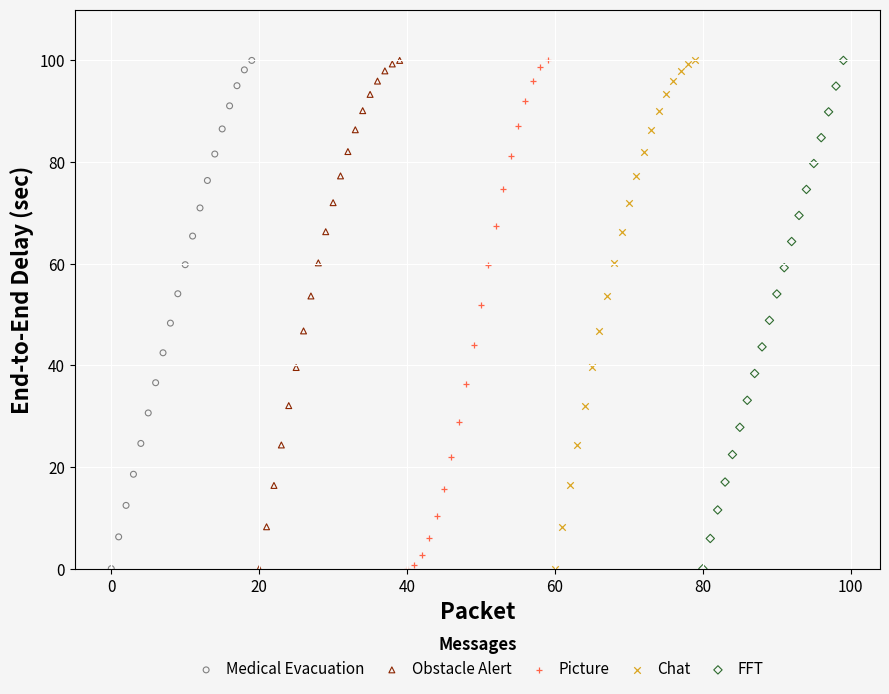

What are all the series names shown in the legend?

Medical Evacuation, Obstacle Alert, Picture, Chat, FFT